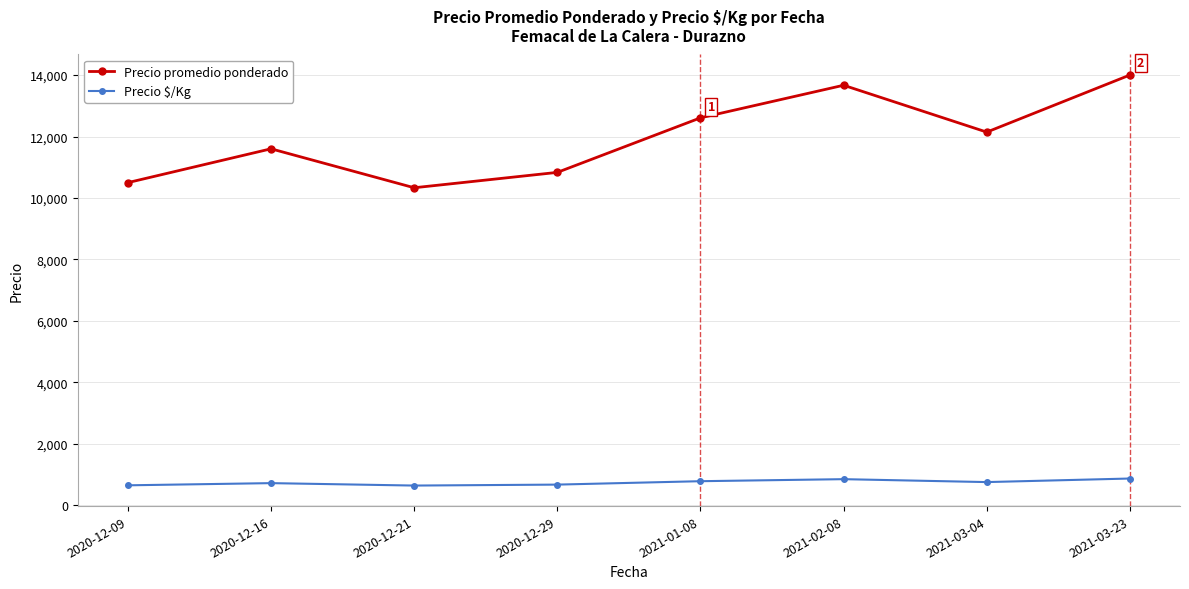

What is the sum of all Precio promedio ponderado values?

95683